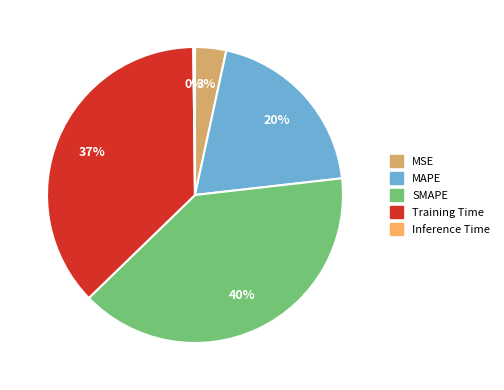

Between MAPE and Training Time, which is larger?

Training Time